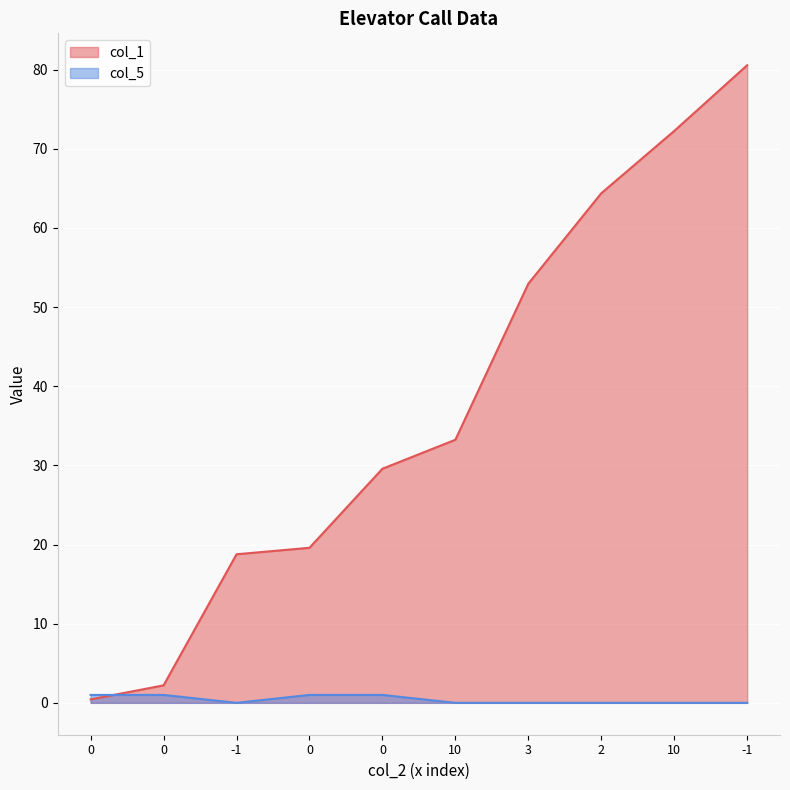

How many lines are shown in the chart?

2